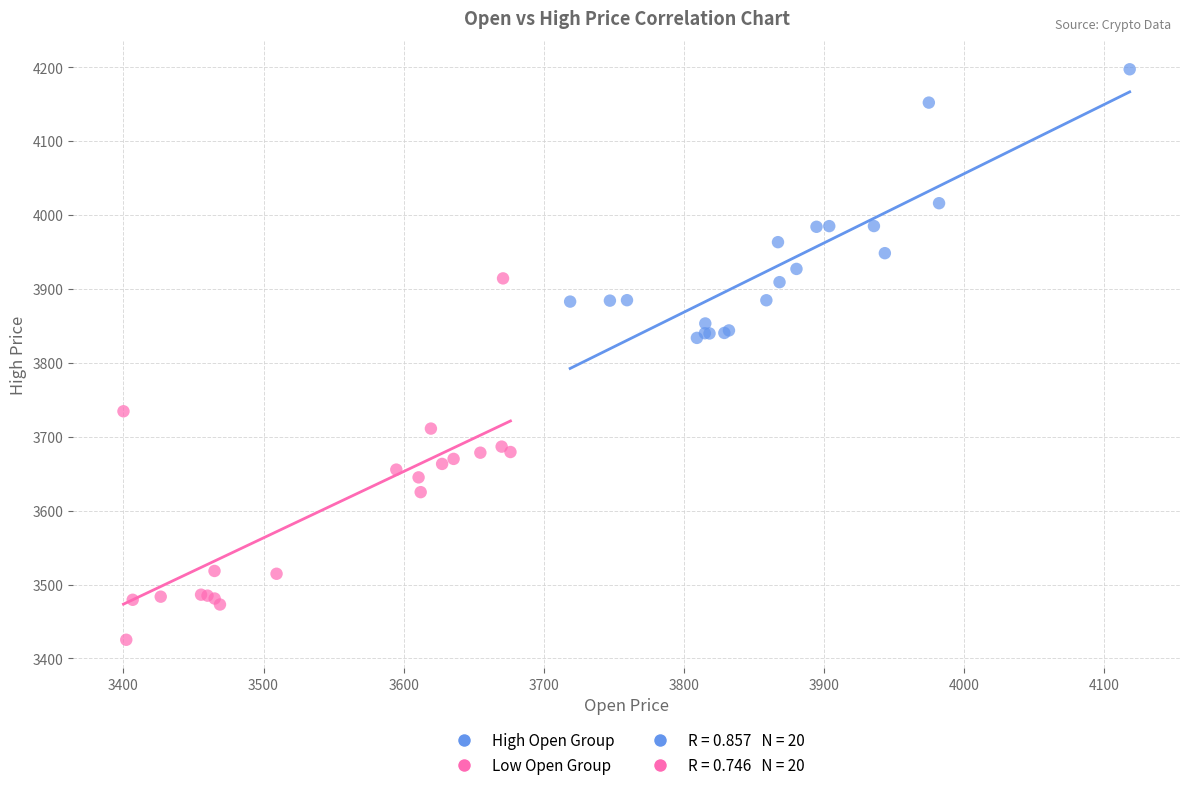

Which series contains the highest Y value?

High Open Group